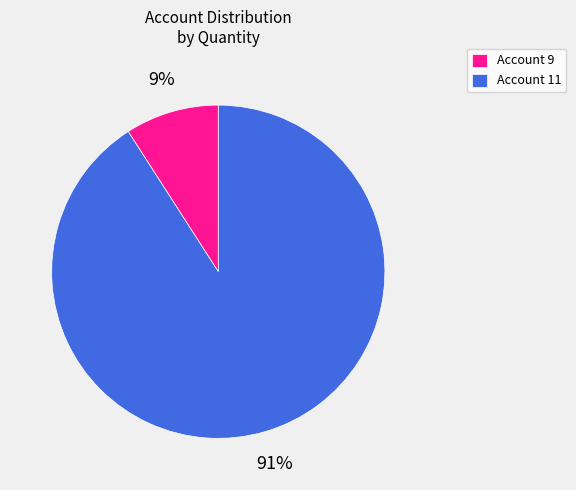

To the nearest percent, what is the difference between the largest and smallest slice percentages?

82%